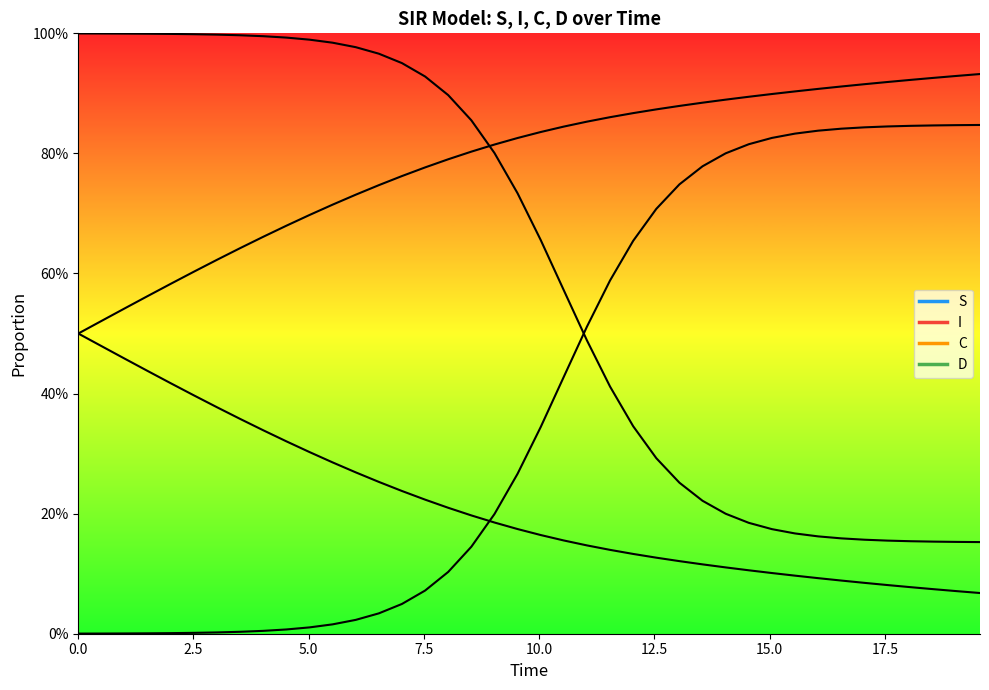

The C series shows 0.1 at 34. True or false?

False